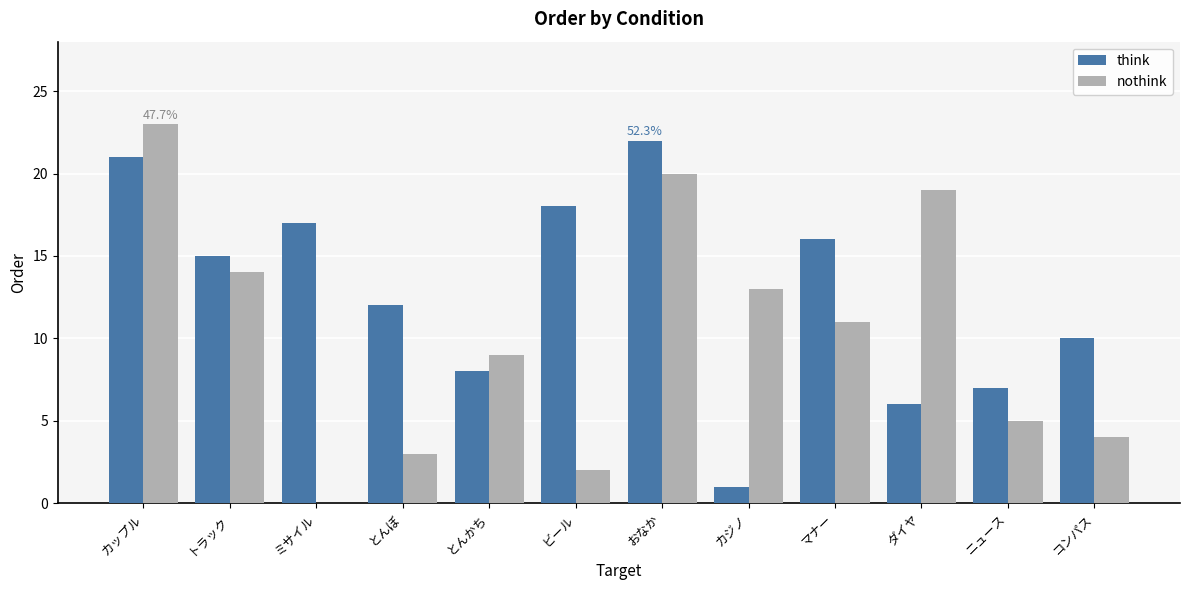

At which category does the chart reach its peak across all series?

カップル